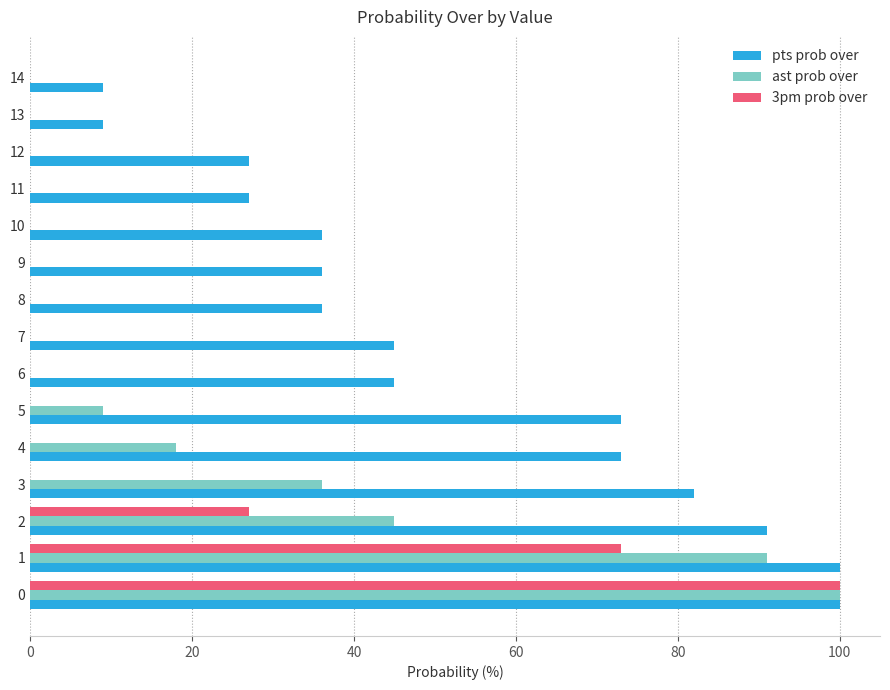

Is the value of 3pm prob over at 0 greater than the value of ast prob over at 4?

Yes